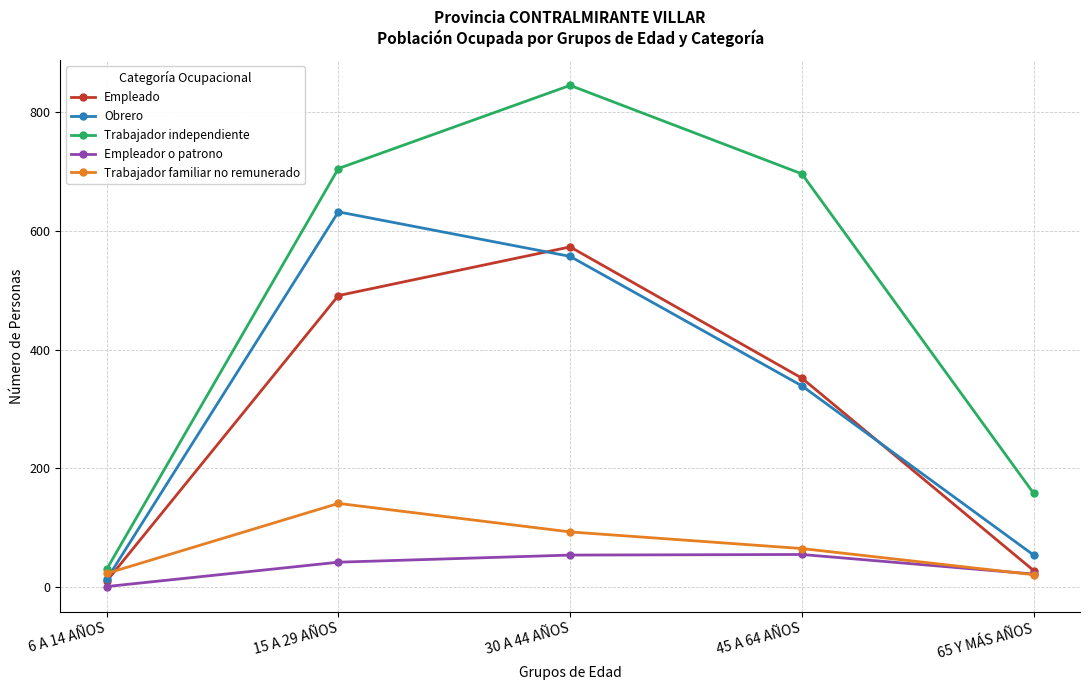

How many distinct data groups are displayed?

5